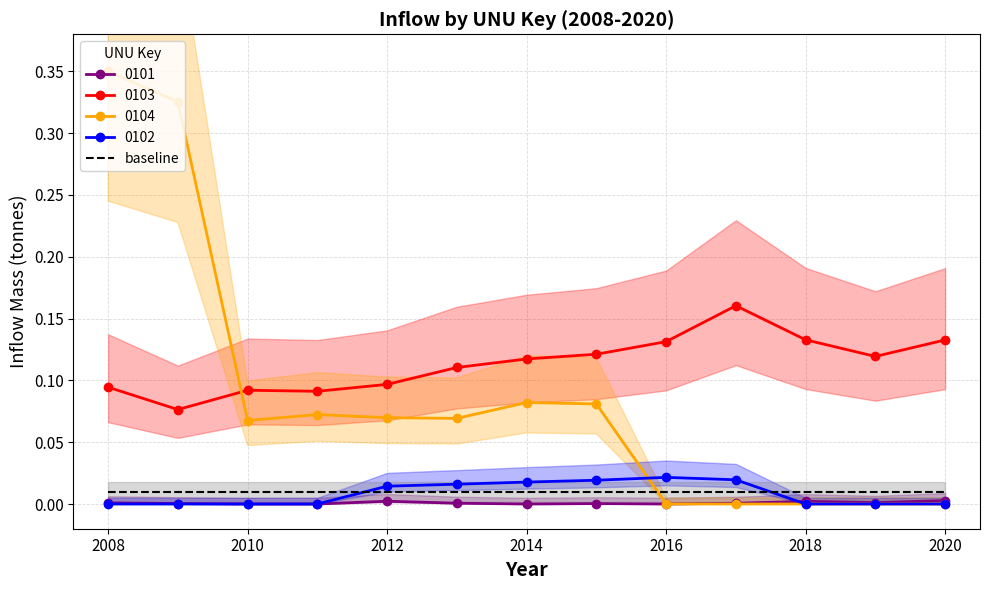

True or false: 0103 and 0101 cross at least once.

False